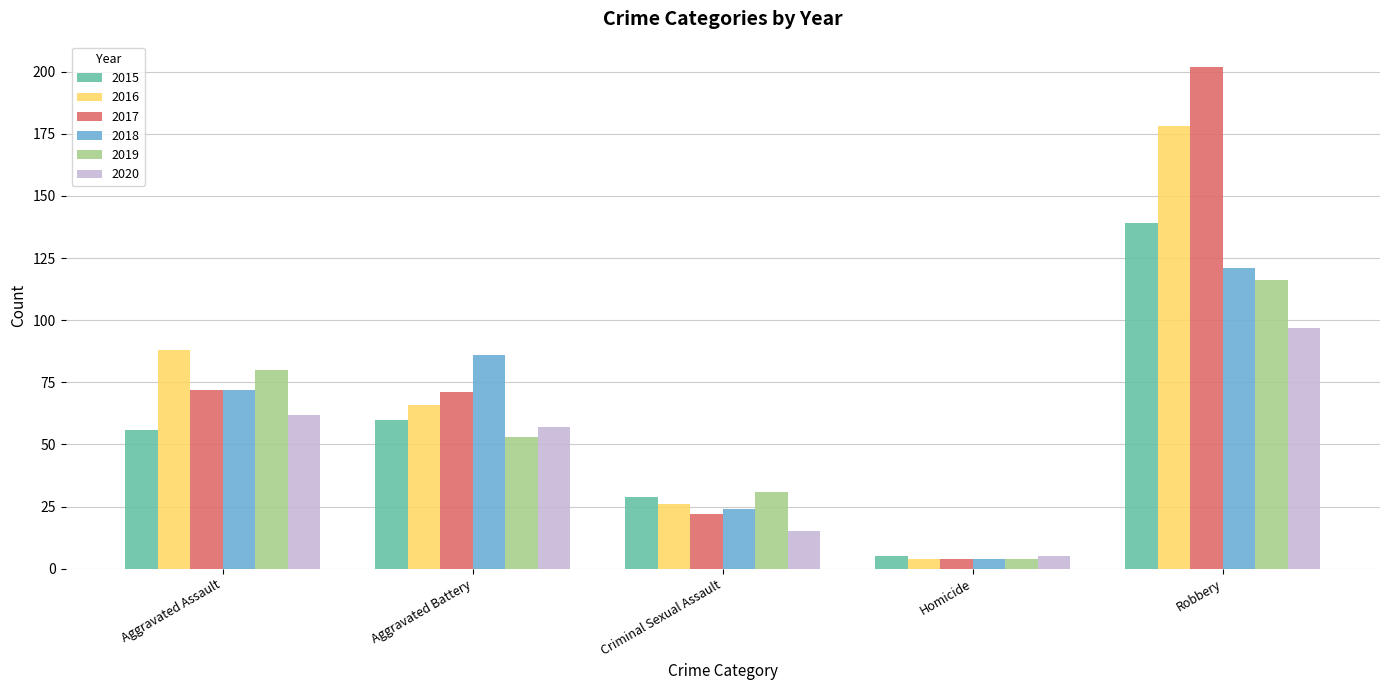

What is the label of the 2nd bar from the right?

Homicide